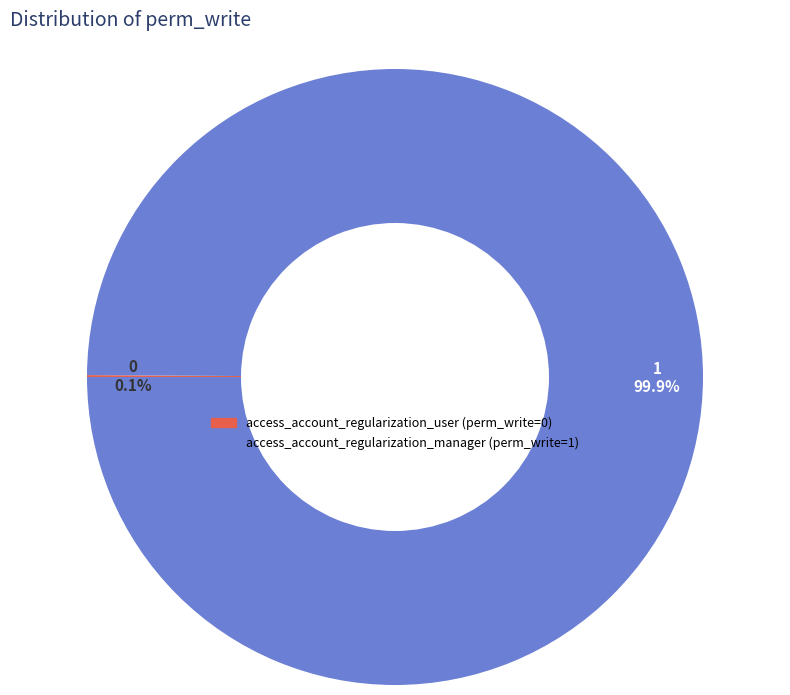

Is there any slice that represents more than half of the pie?

Yes